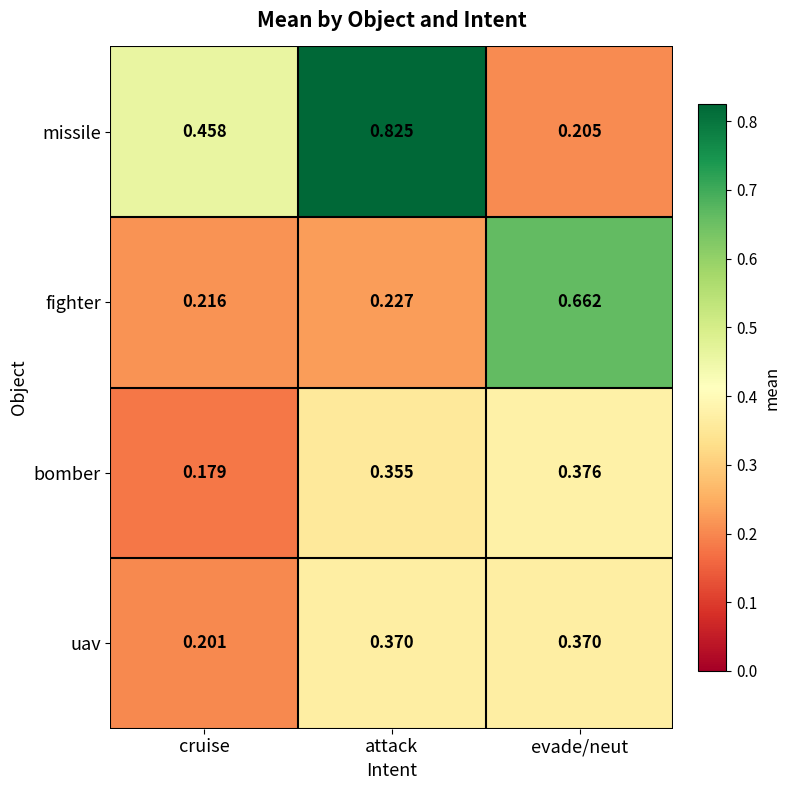

How many distinct data groups are displayed?

4